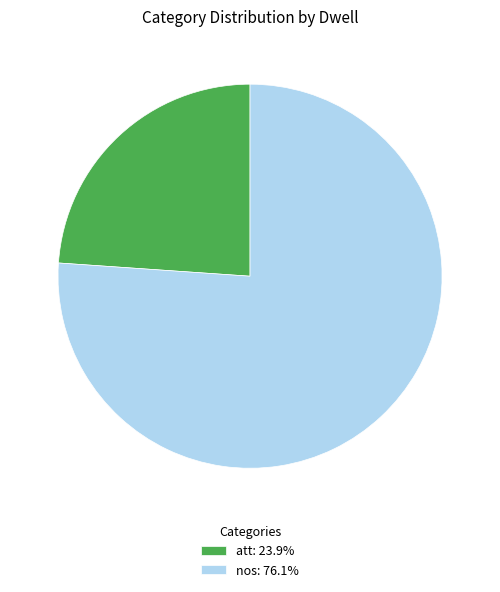

Is the sum of att: 23.9% and nos: 76.1% greater than half?

Yes